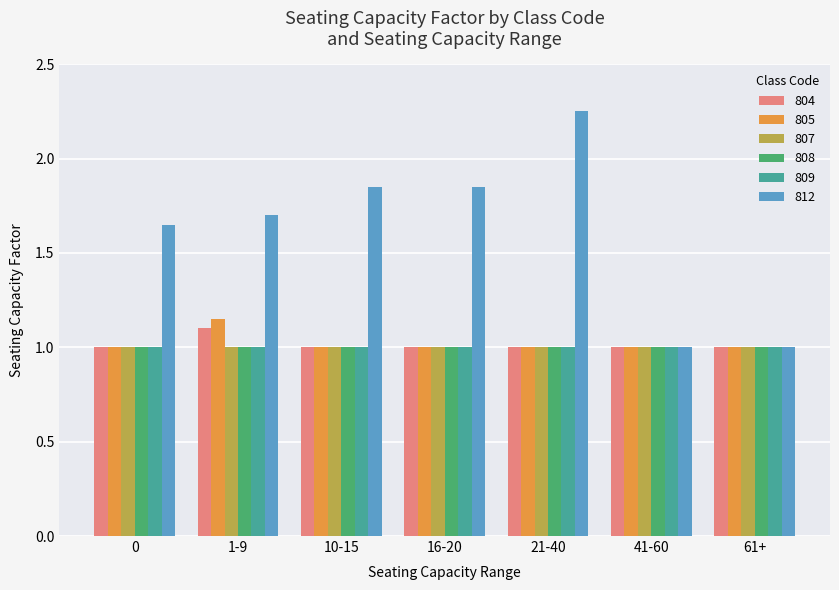

What is the minimum value shown in the chart?

1.0